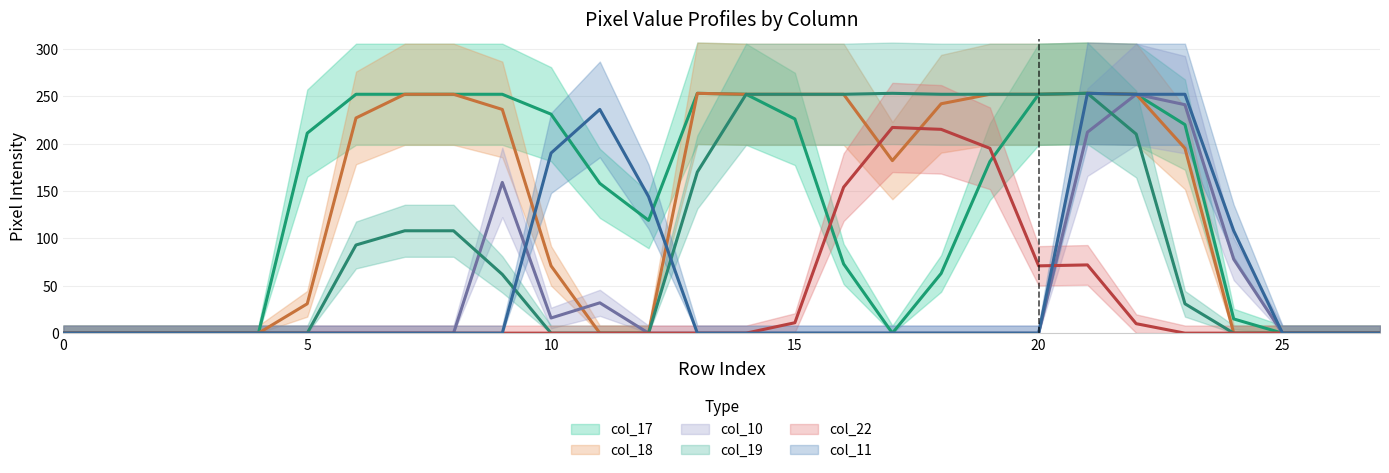

Reading left to right, what are all the values shown in this chart?

col_17: 0	0	0	0	0	211	252	252	252	252	231	158	119	253	252	226	73	0	63	181	252	253	252	220	15	0	0	0
col_18: 0	0	0	0	0	31	227	252	252	236	71	0	0	253	252	252	252	182	242	252	252	253	252	195	0	0	0	0
col_10: 0	0	0	0	0	0	0	0	0	159	16	32	0	0	0	0	0	0	0	0	0	212	252	241	78	0	0	0
col_19: 0	0	0	0	0	0	93	108	108	62	0	0	0	170	252	252	252	253	252	252	252	253	210	31	0	0	0	0
col_22: 0	0	0	0	0	0	0	0	0	0	0	0	0	0	0	11	154	217	215	195	71	72	10	0	0	0	0	0
col_11: 0	0	0	0	0	0	0	0	0	0	190	236	144	0	0	0	0	0	0	0	0	253	252	252	108	0	0	0